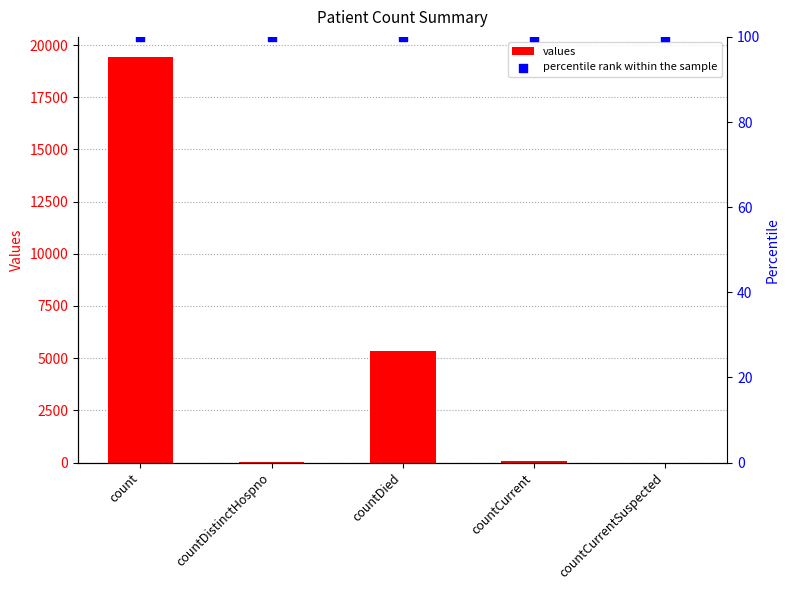

Which series has the largest Y range (max minus min)?

values